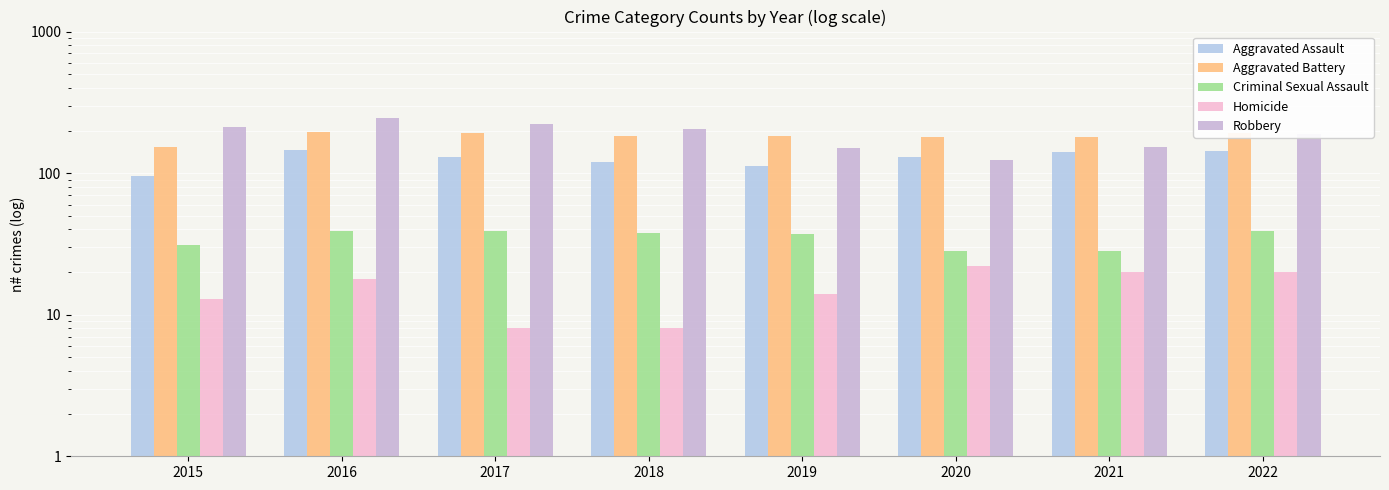

Reading left to right, list all the values displayed in this chart.

Aggravated Assault: 95	146	131	119	113	131	142	144
Aggravated Battery: 154	196	191	183	182	180	181	191
Criminal Sexual Assault: 31	39	39	38	37	28	28	39
Homicide: 13	18	8	8	14	22	20	20
Robbery: 212	247	224	204	150	124	153	190